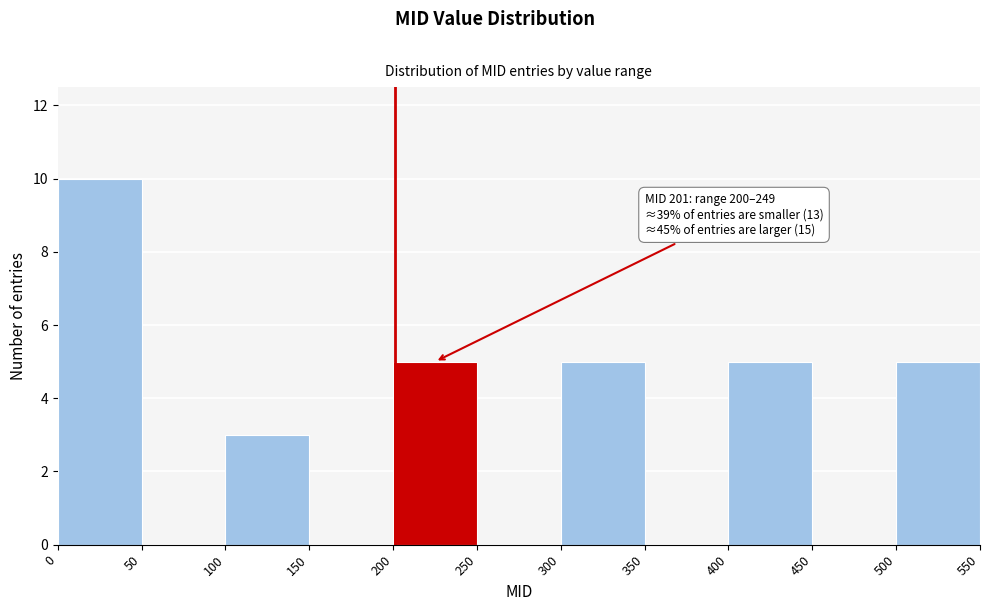

Over which range of the x-axis is the bar tallest?

0 to 50